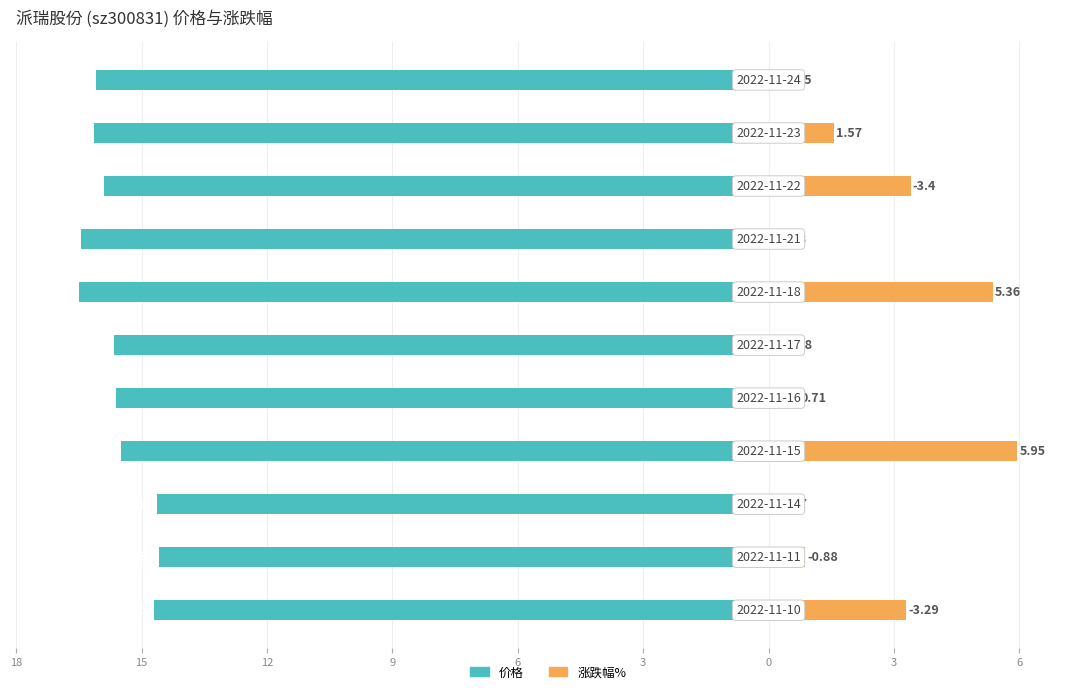

What is the total value across all series at 6?

-11.1